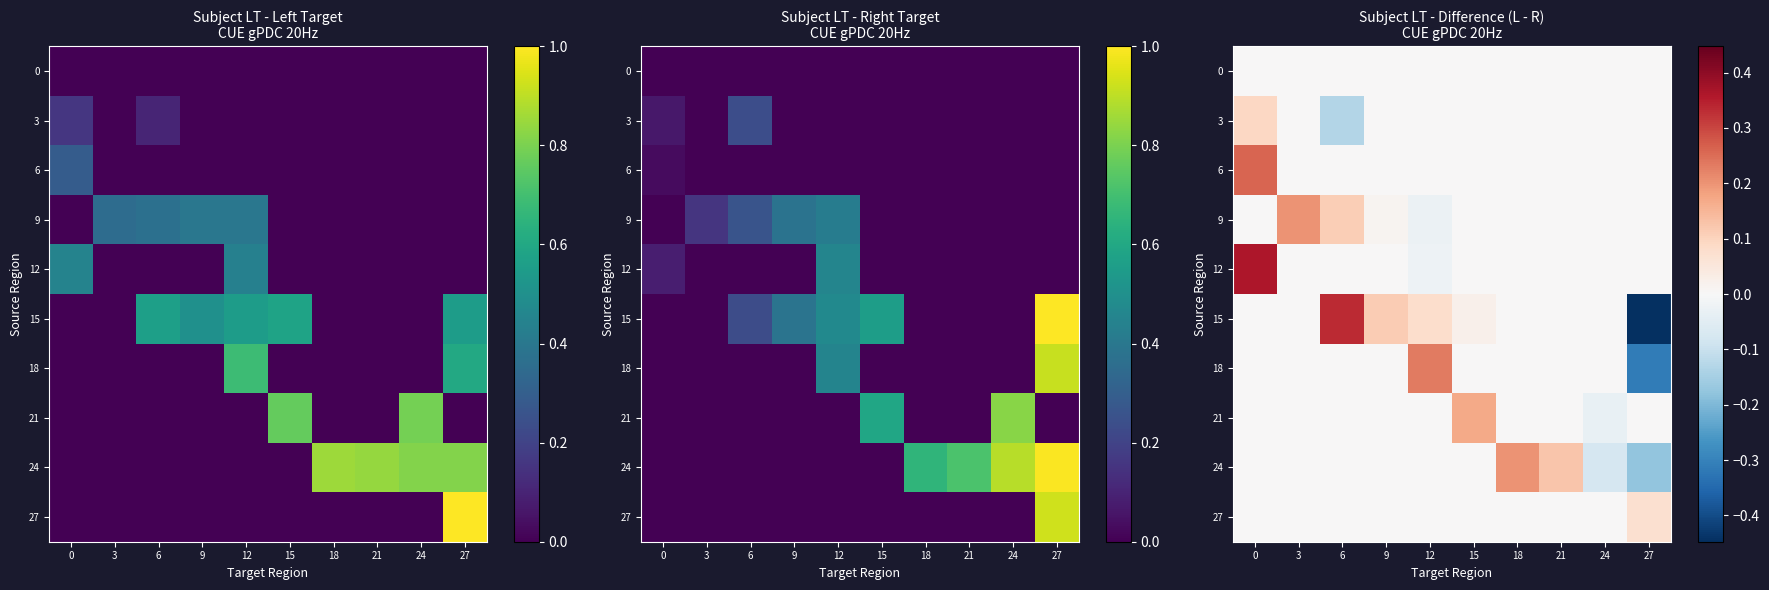

The value of 9 at 15 is 0.0. True or false?

True